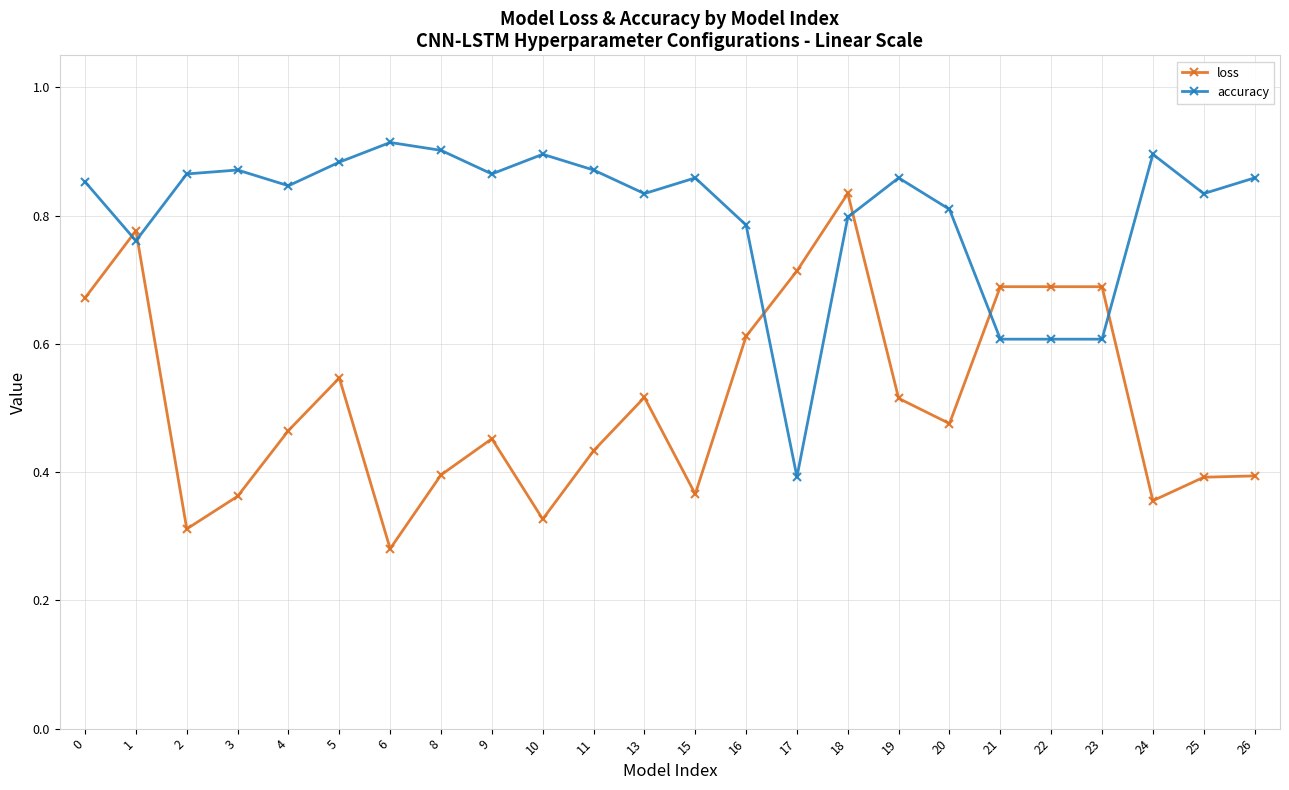

Which series changed the most between 15 and 24?

accuracy